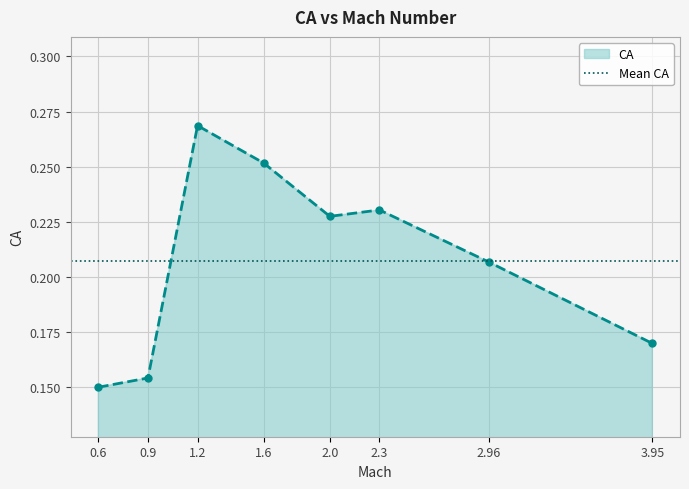

At which category does the data reach its first local valley?

2.0